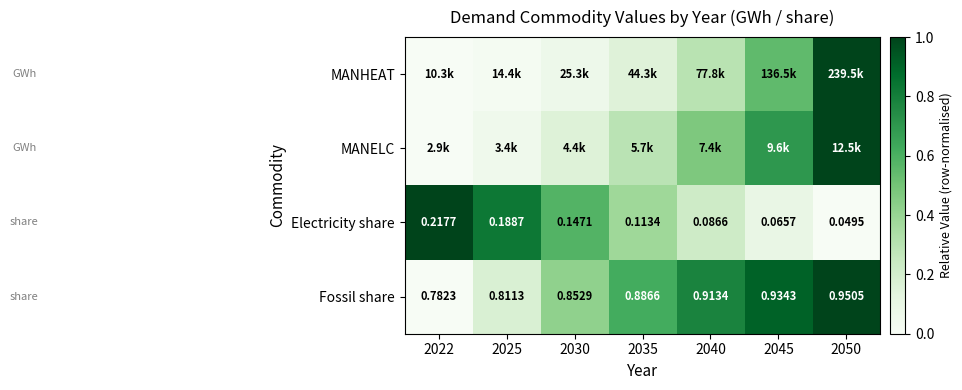

At which label is MANELC closest to 0?

2022